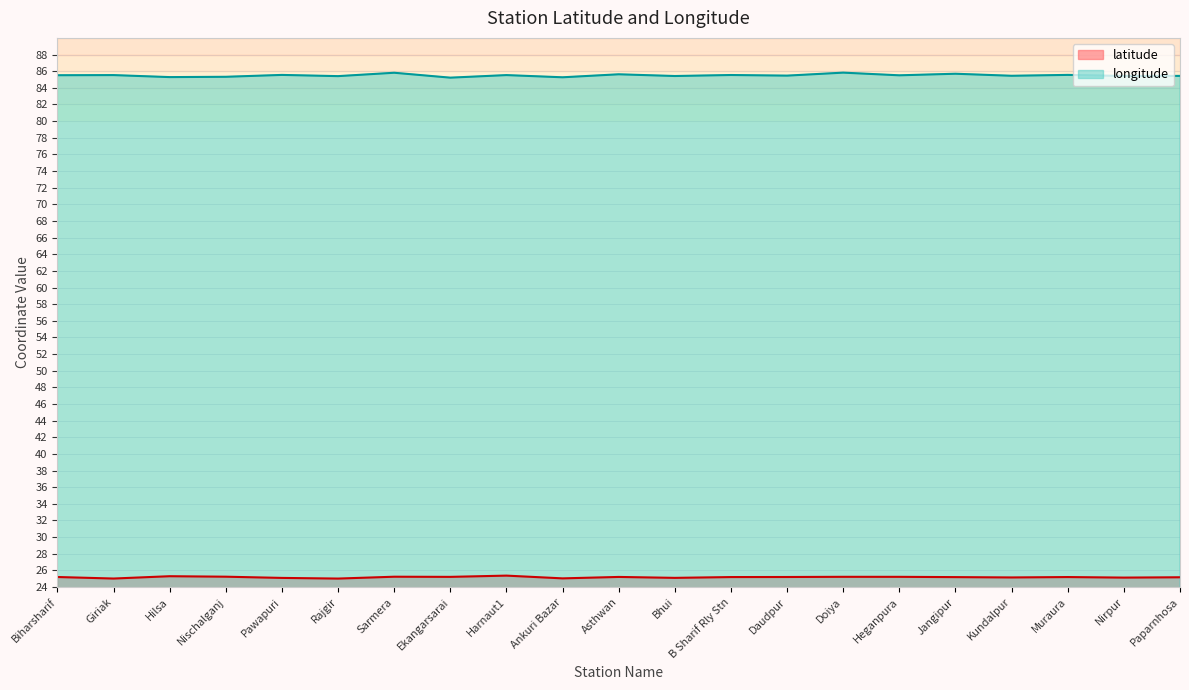

Which series has the widest spread of values?

longitude